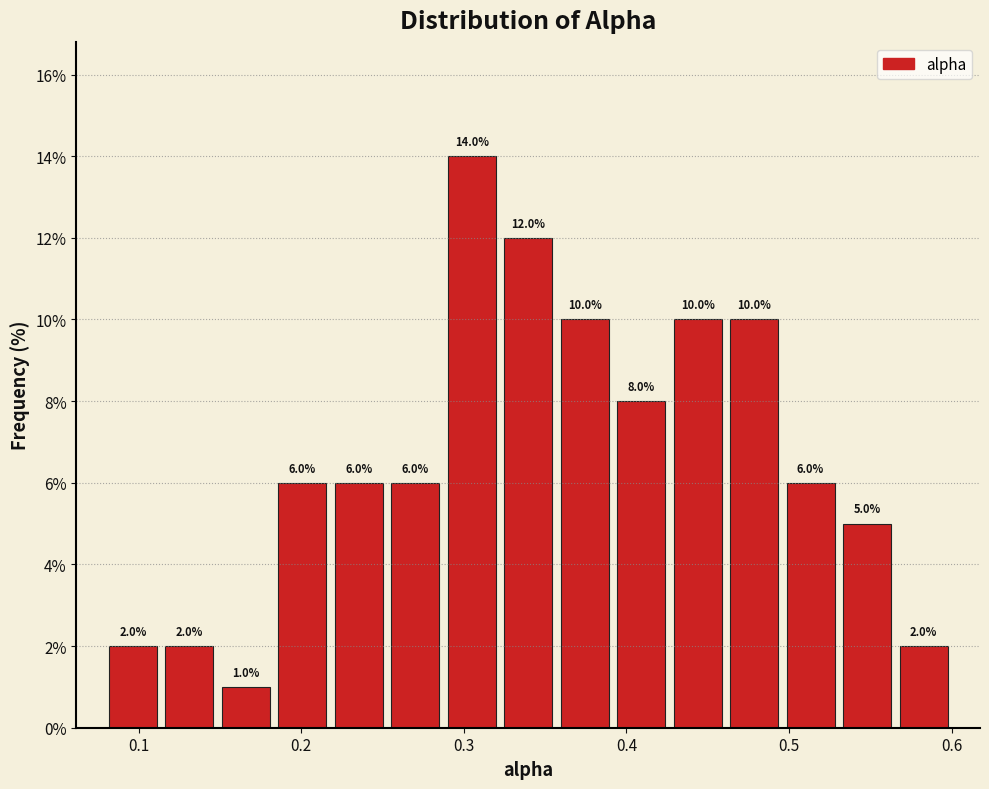

Around what value on the x-axis is the tallest bar? Give the approximate position of its centre, as read against the axis.

0.30